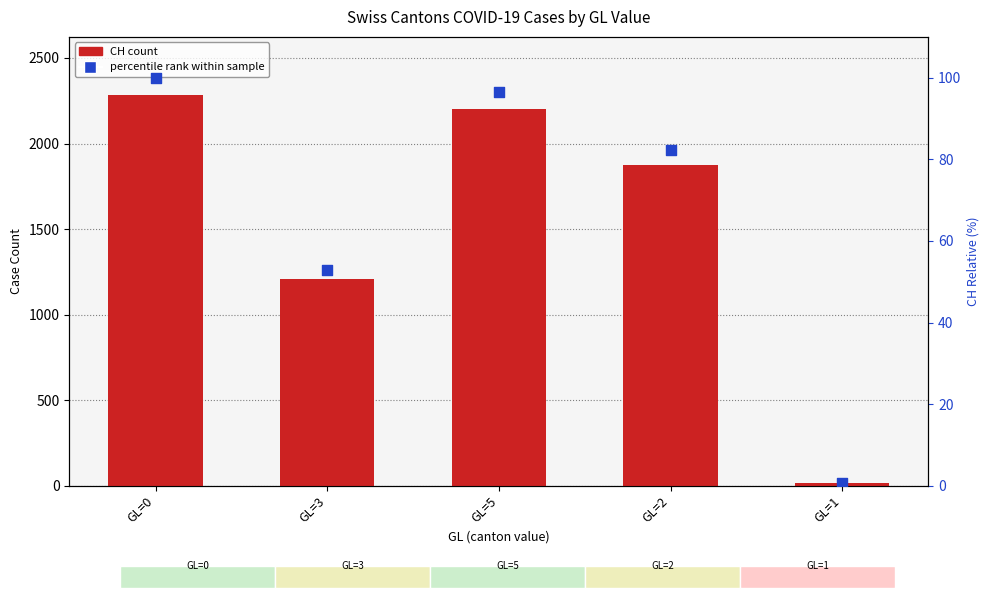

Is the value of CH count at GL=5 greater than the value of percentile rank within sample at GL=2?

Yes